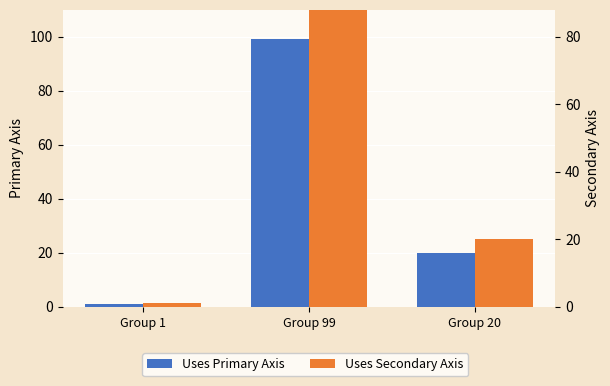

What is the difference between the maximum and minimum values in the Uses Primary Axis series?

98